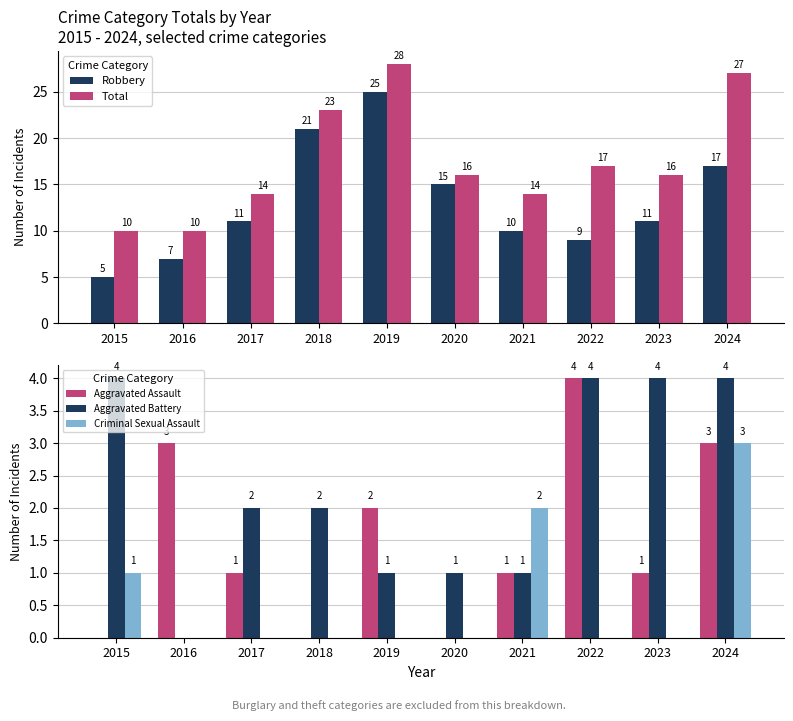

Which series has the largest range (max minus min)?

Robbery